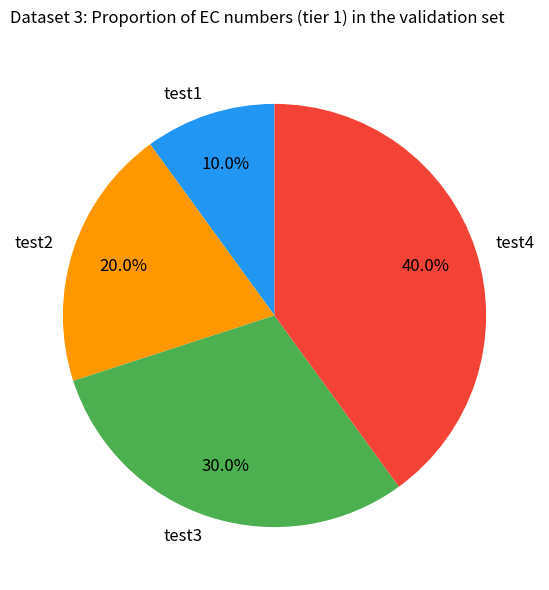

Which slice is the largest?

test4